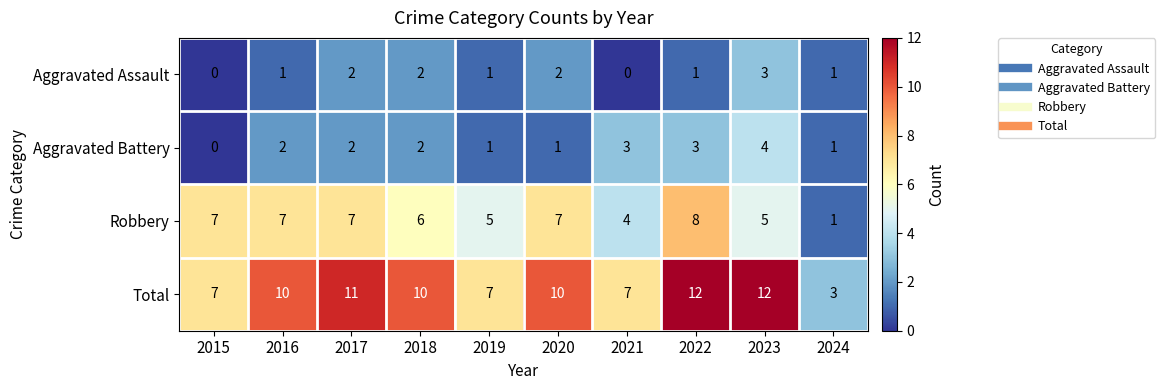

True or false: Aggravated Battery has a value of 1 at 2020.

True